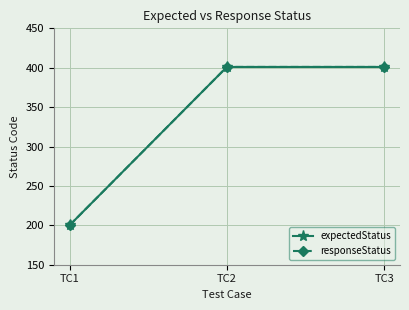

What is the maximum value shown in the chart?

401